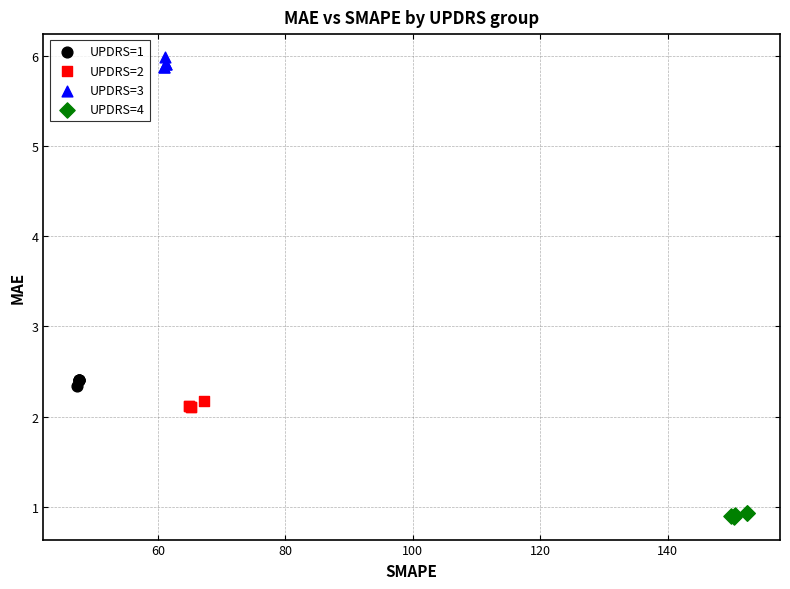

Which series has the widest spread of Y values?

UPDRS=3